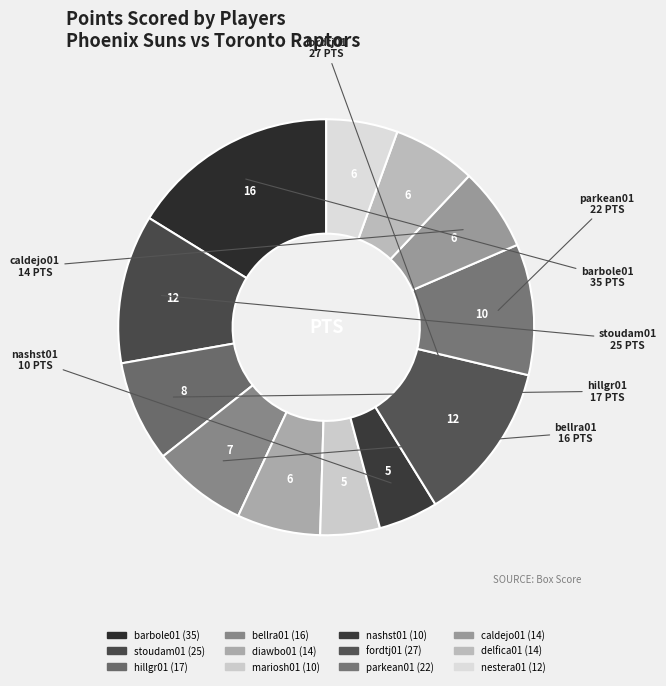

Combined, what portion of the pie is barbole01 and mariosh01?

20.8%